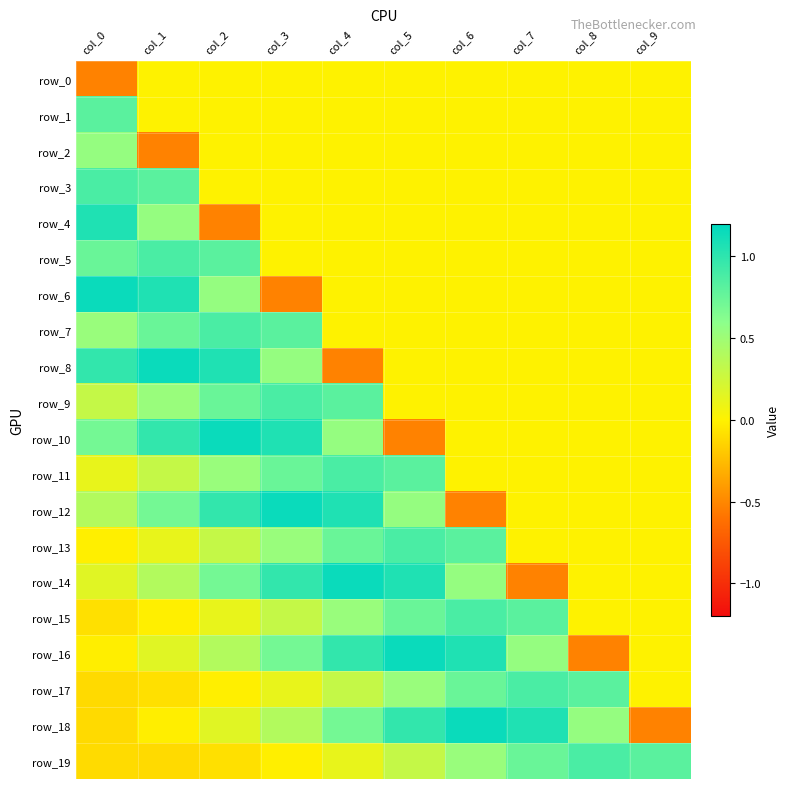

Which label corresponds to the smallest value in the chart?

col_0